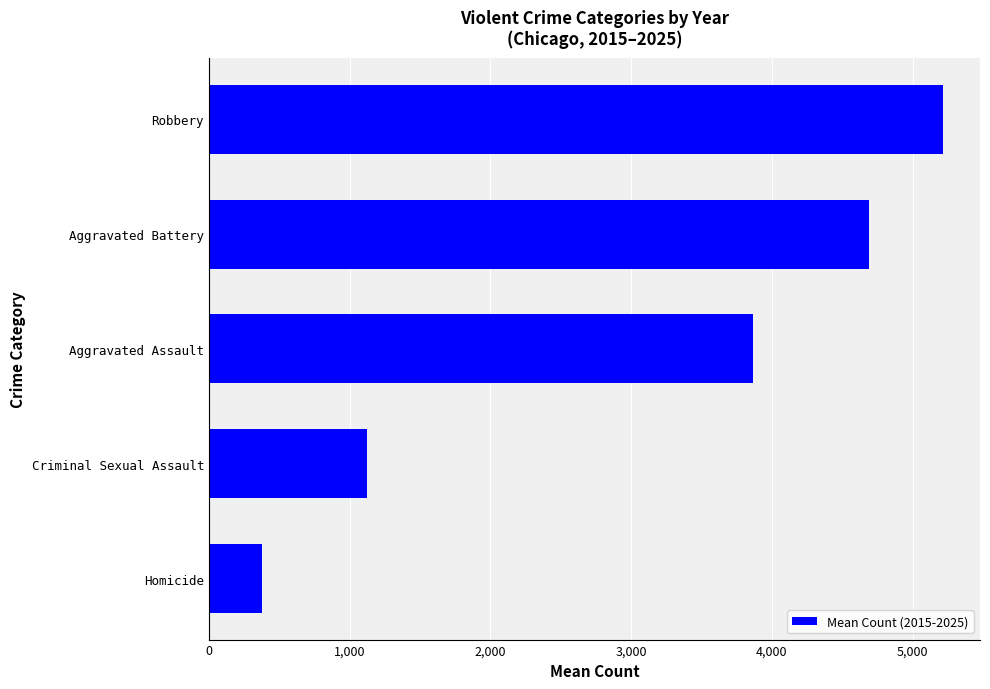

Between Criminal Sexual Assault and Robbery, which is larger?

Robbery